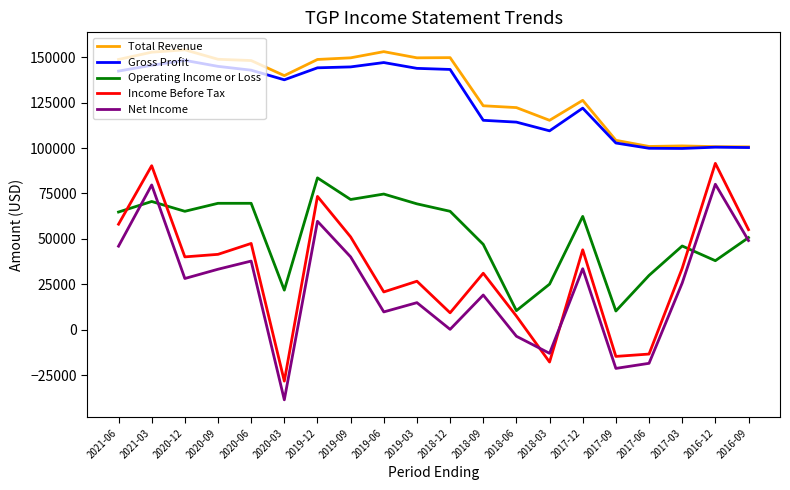

Which series has the largest total across all categories?

Total Revenue